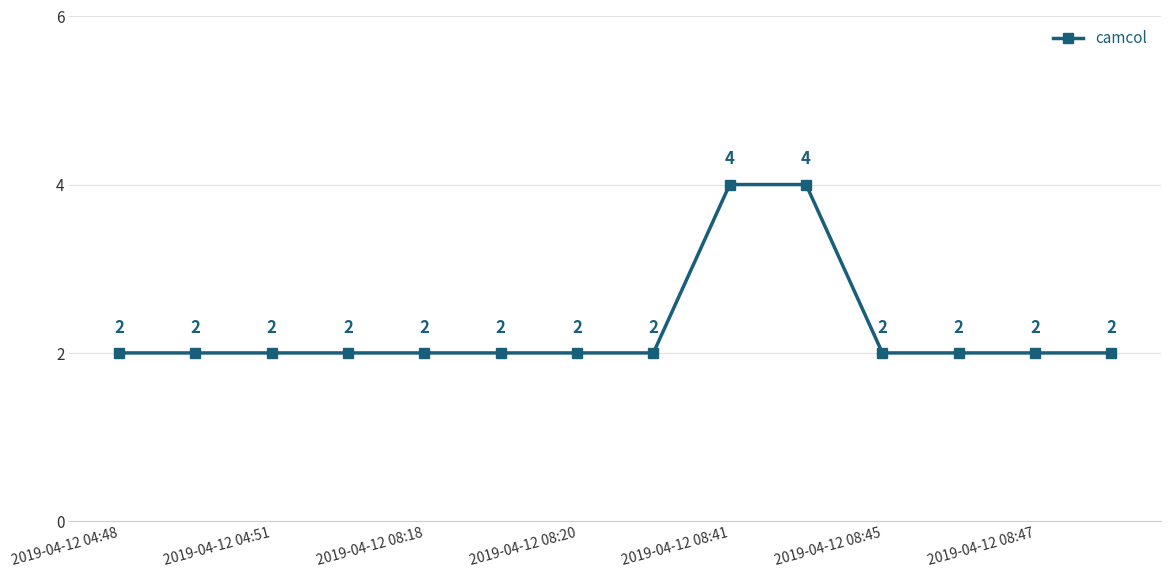

Count the values in the range 2 to 3.

12